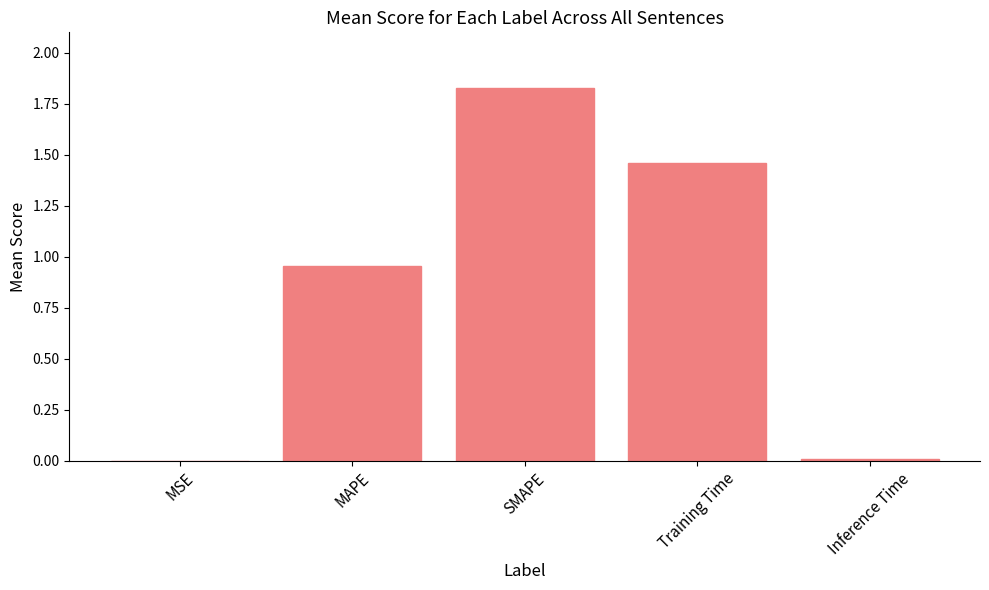

What is the change in value from SMAPE to Inference Time?

-1.8